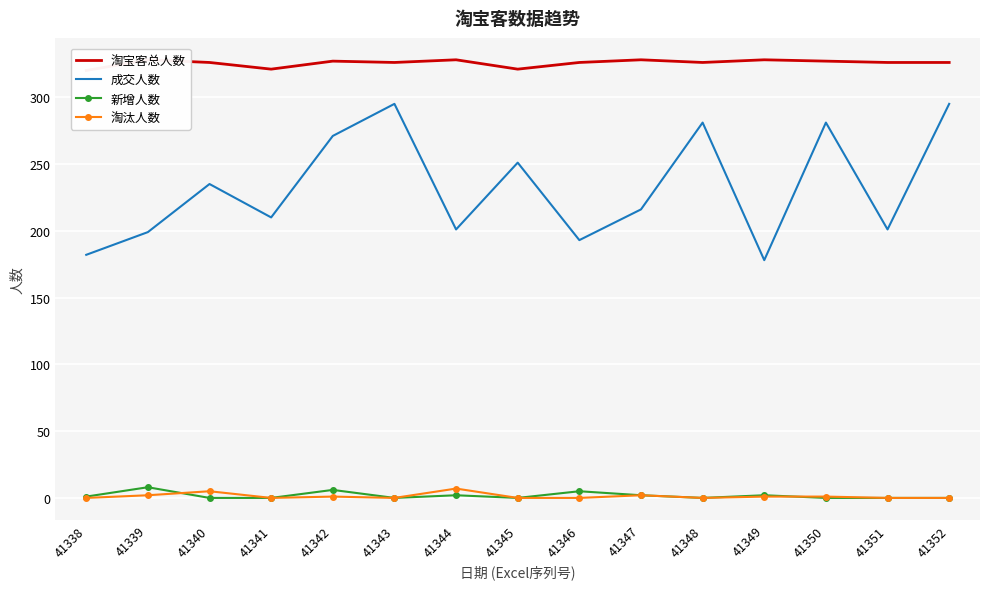

What is the average value of the 新增人数 series?

2